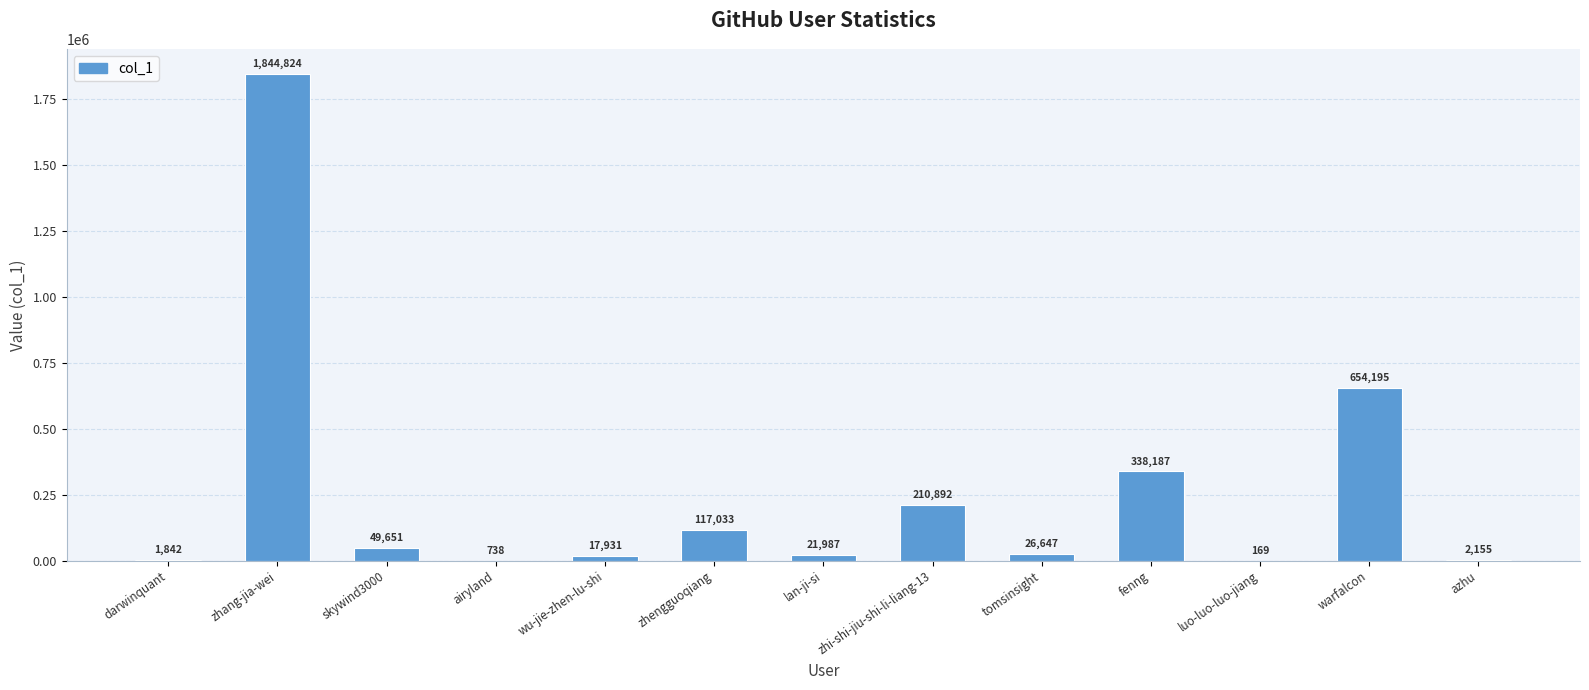

The value at azhu is 2155. True or false?

True